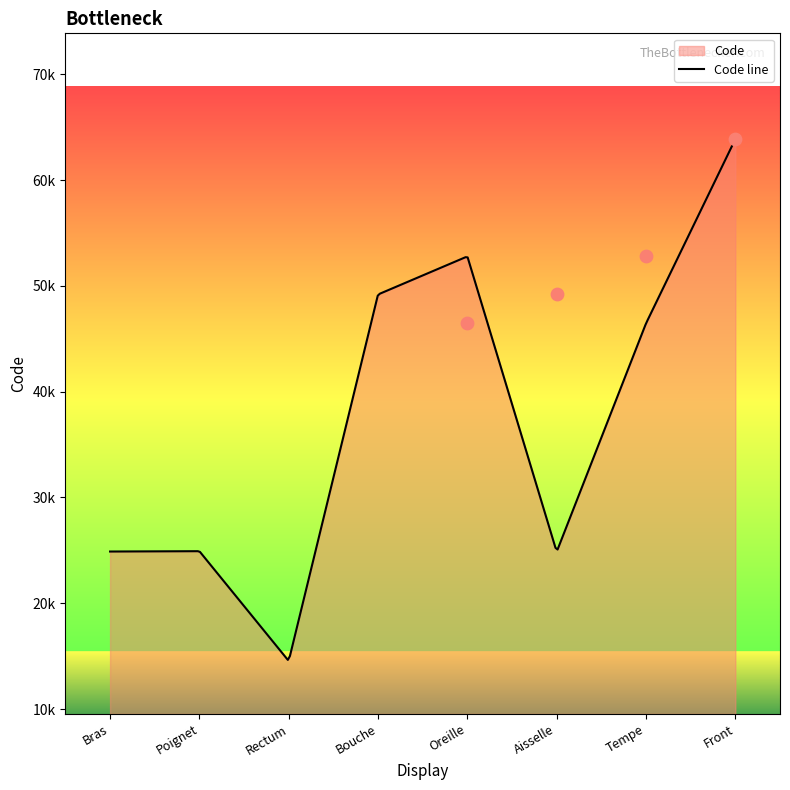

What is the change in value from Rectum to Tempe?

+31906